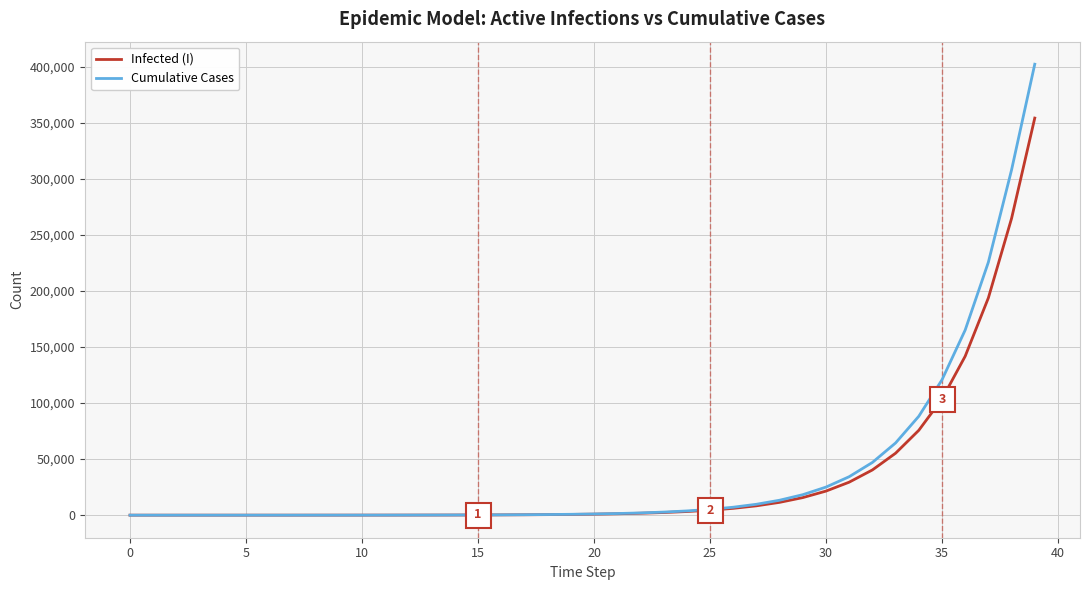

List the series in order of their peak value, highest first.

Cumulative Cases, Infected (I)